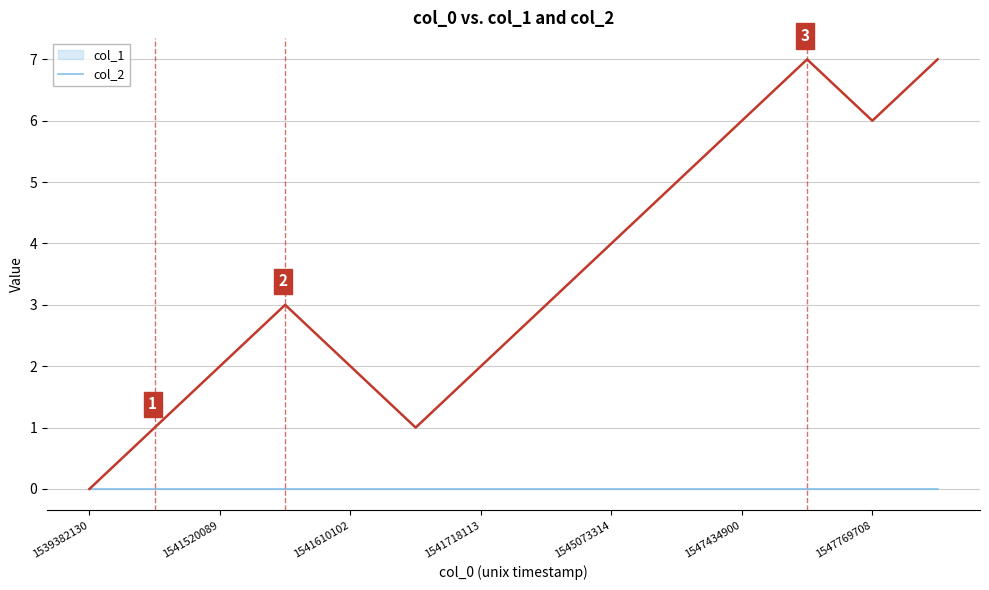

How many lines are shown in the chart?

1